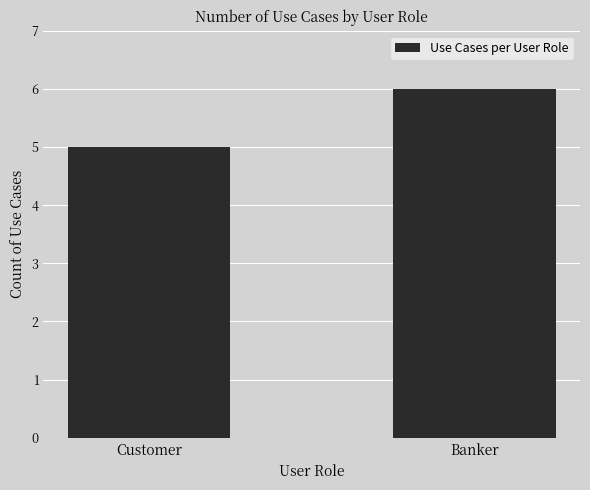

What is the difference between the maximum and minimum values?

1